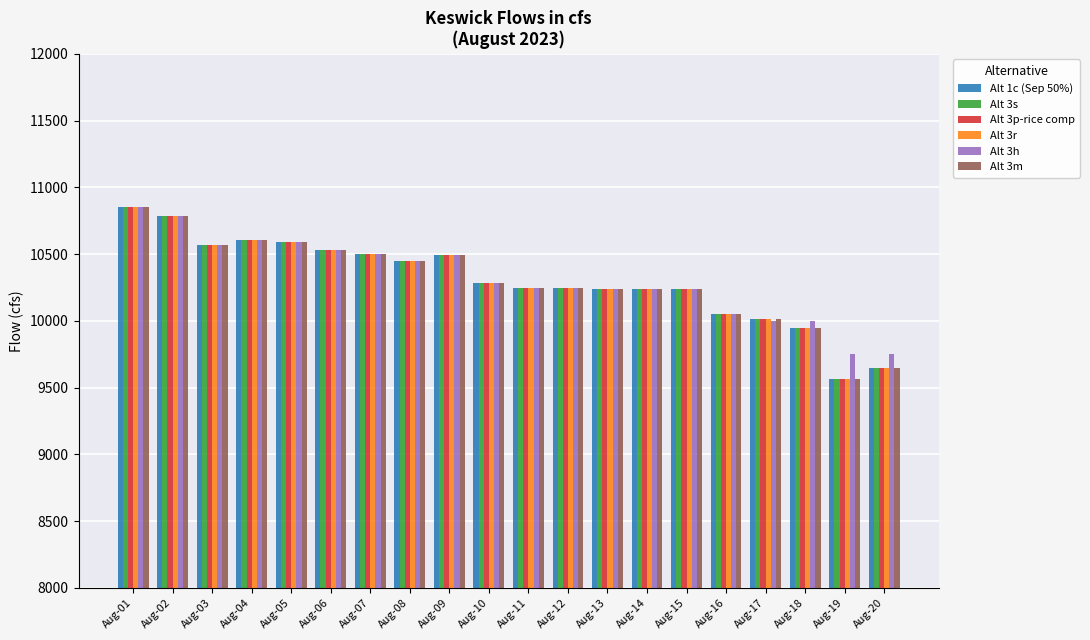

What is the average value of the Alt 3m series?

10303